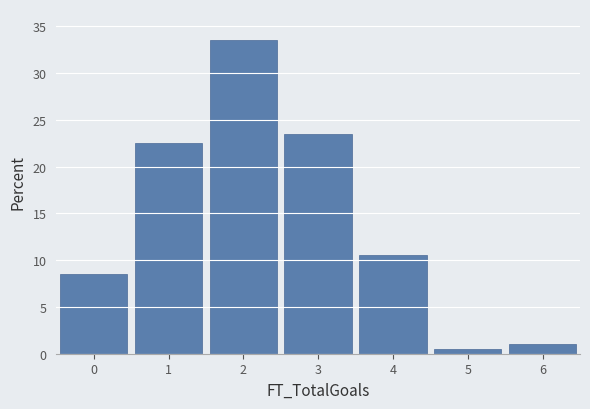

Reading left to right, transcribe this chart: for each bar, give the range it covers on the x-axis and its height. The values are not printed on the chart, so give them approximately, as read against the axis.

-0.5 to 0.5: 8.5
0.5 to 1.5: 22.5
1.5 to 2.5: 33.5
2.5 to 3.5: 23.5
3.5 to 4.5: 10.5
4.5 to 5.5: 0.5
5.5 to 6.5: 1.0